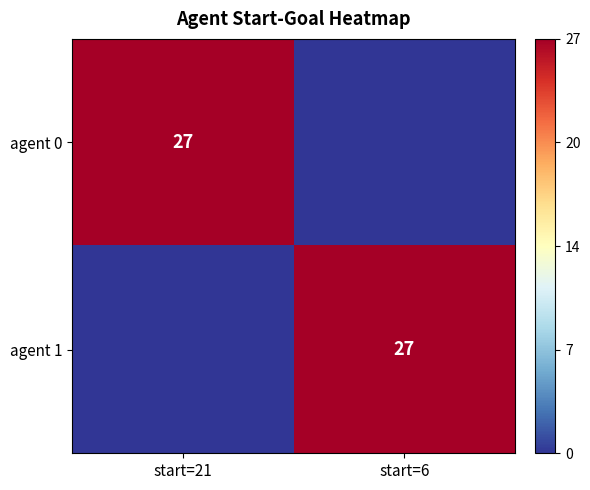

The agent 1 series shows 27 at start=6. True or false?

True